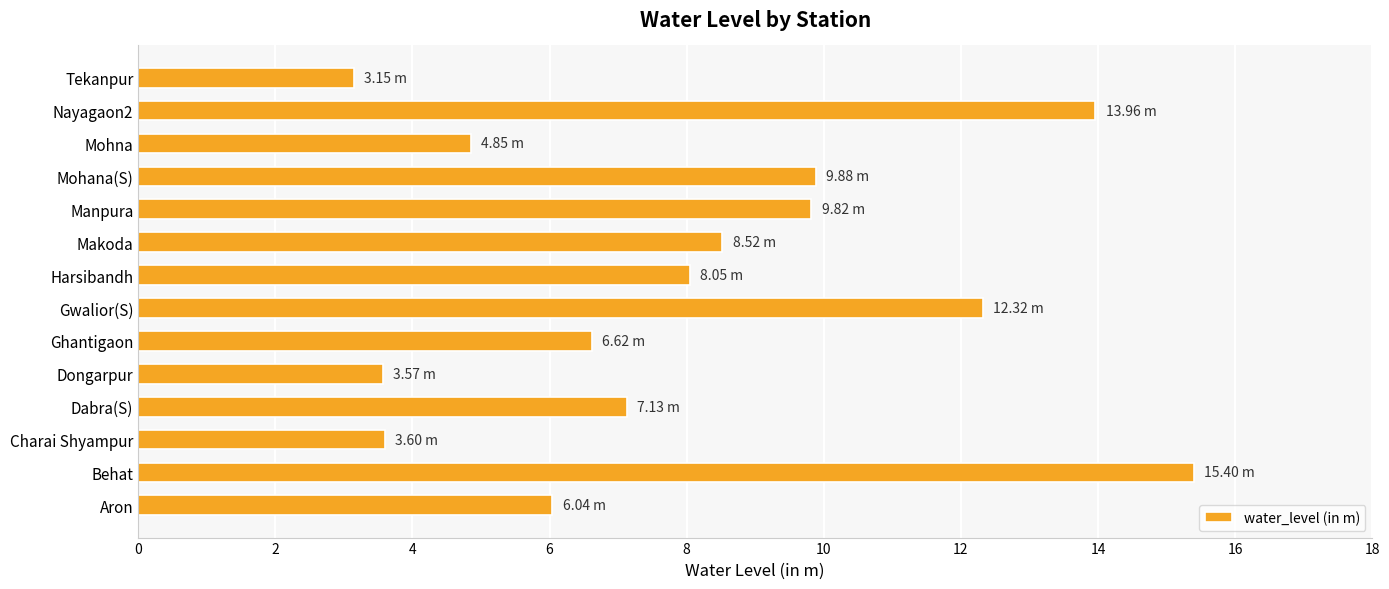

What is the ratio of the value at Aron to the value at Tekanpur?

1.9